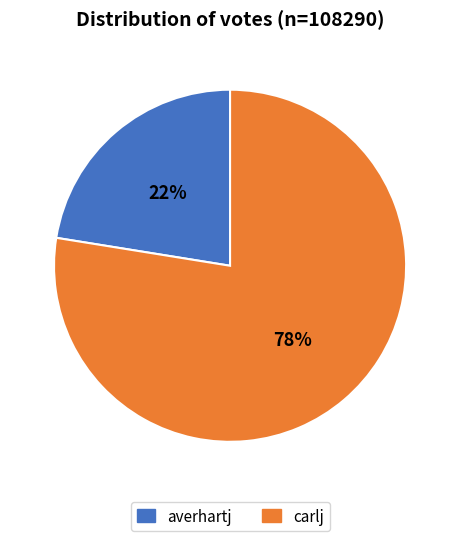

Which slice is the largest?

carlj